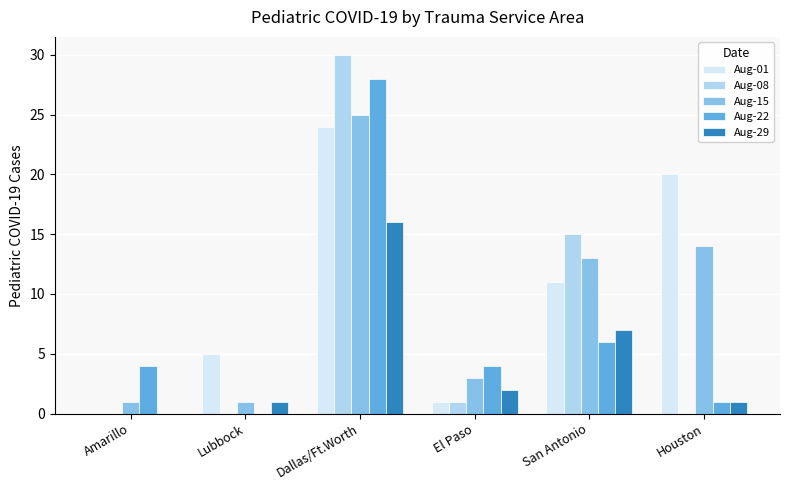

Does the chart contain stacked bars?

No